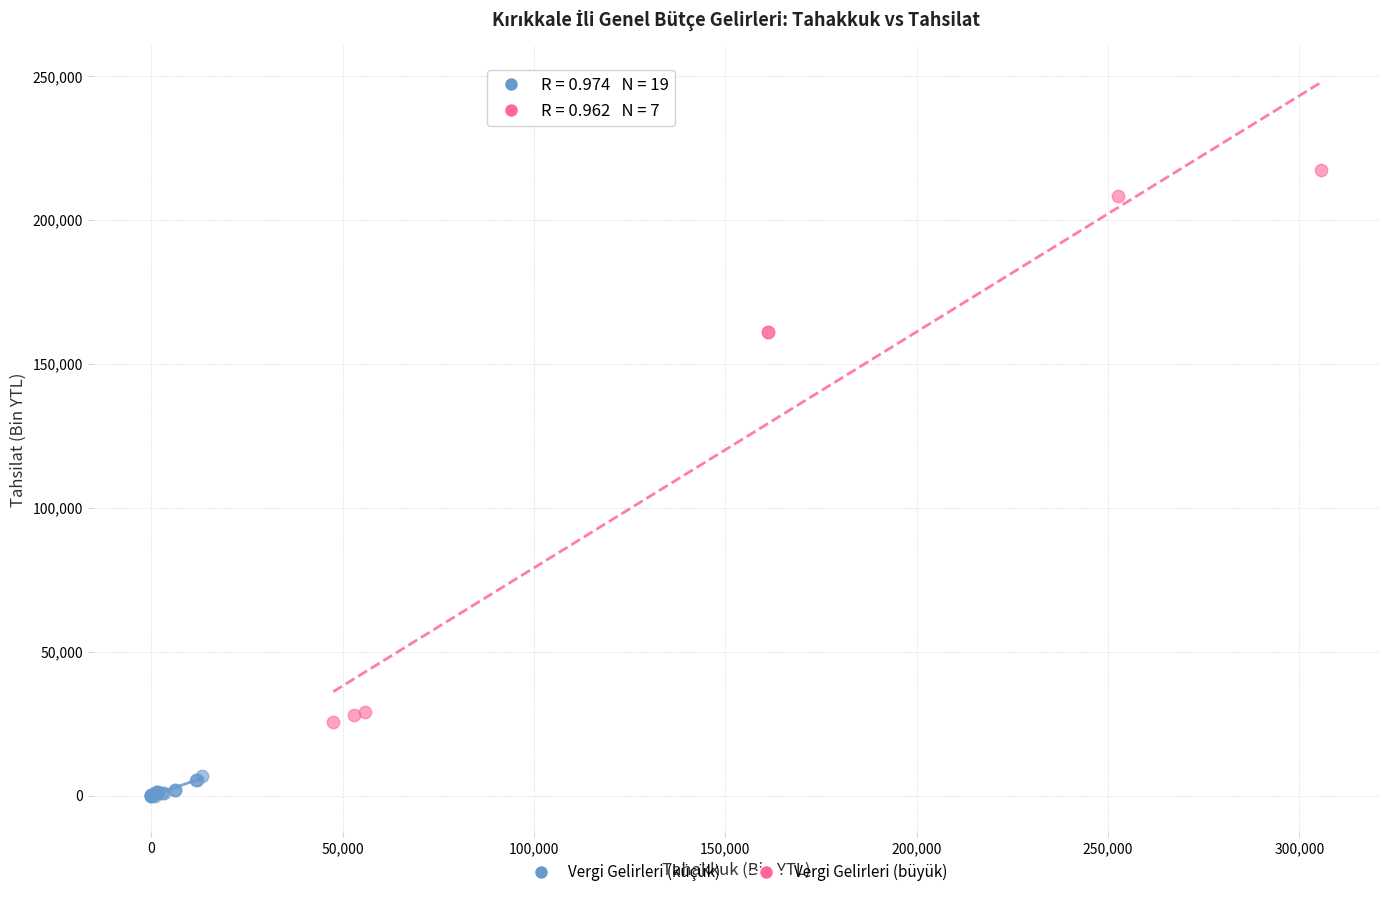

What are all the series names shown in the legend?

Vergi Gelirleri (küçük), Vergi Gelirleri (büyük)